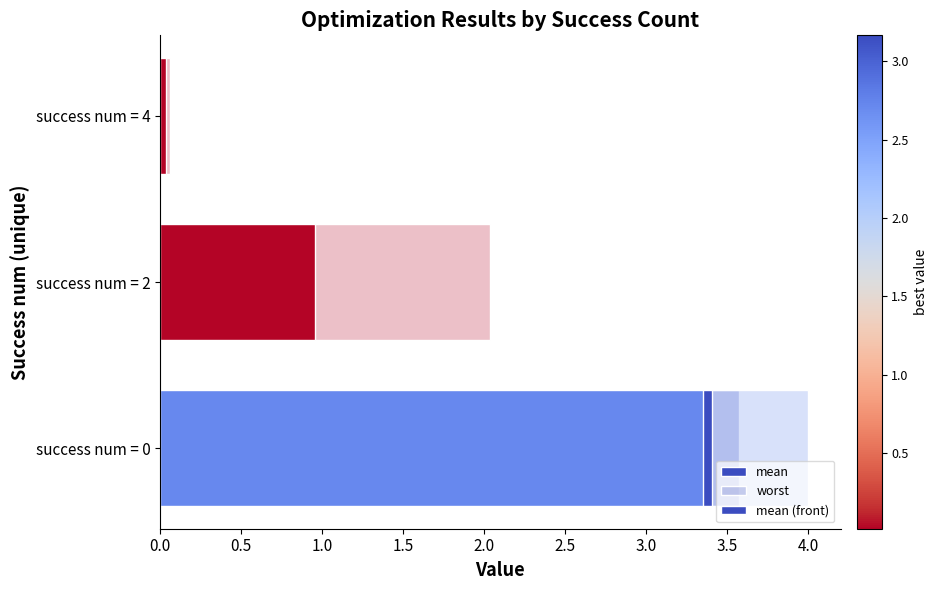

Which series has the largest total across all categories?

worst